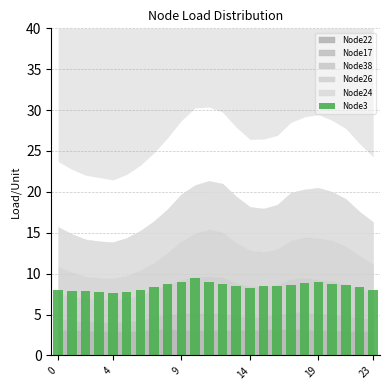

What is the value of the 23rd bar from the left?

8.3